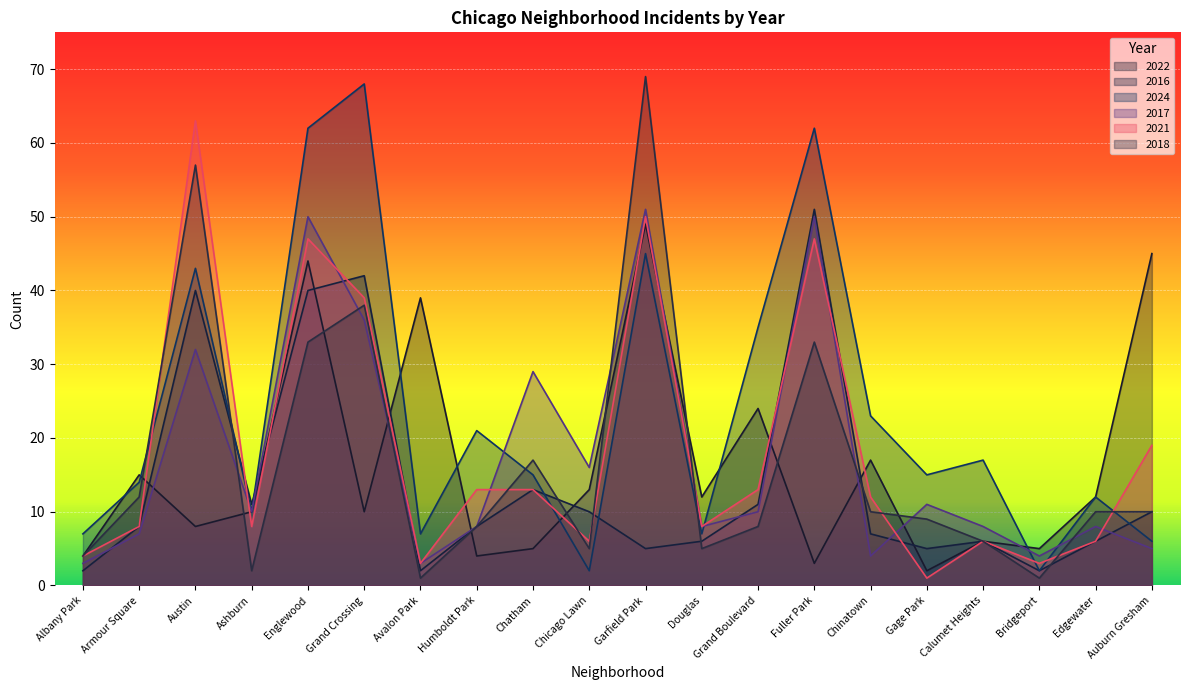

Which has a higher value, Douglas or Austin?

Douglas